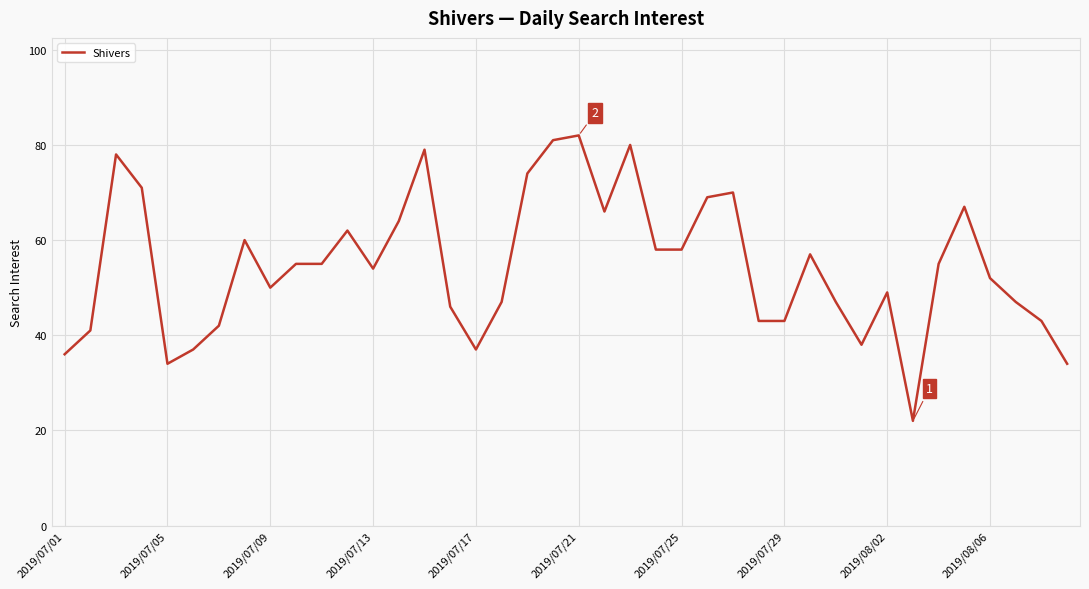

What is the greatest value displayed?

82